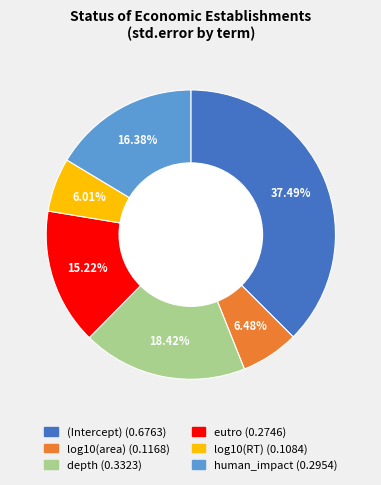

To the nearest percent, what portion does log10(RT) represent?

6%